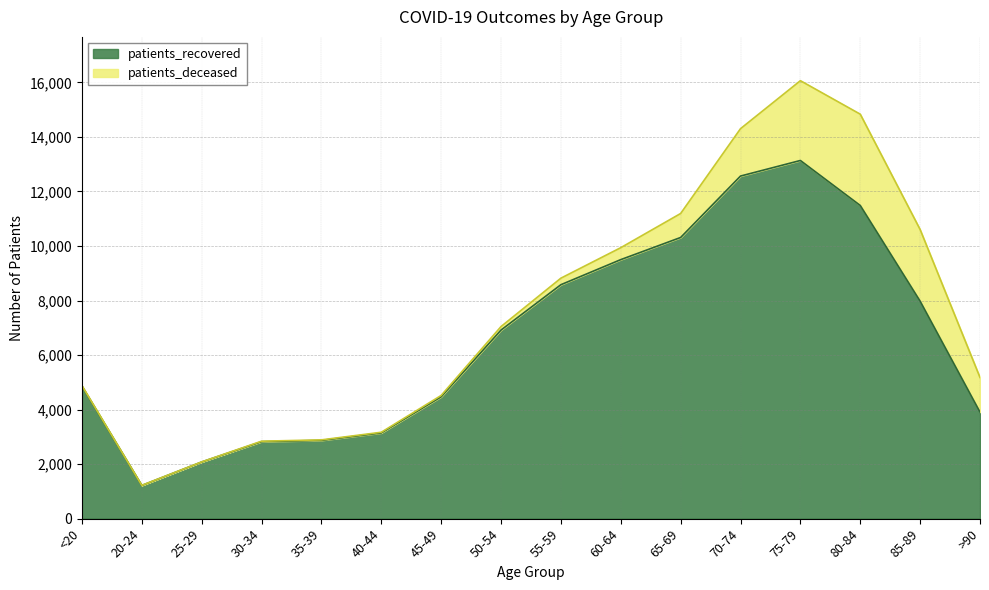

True or false: the data shows 4862 at <20.

True